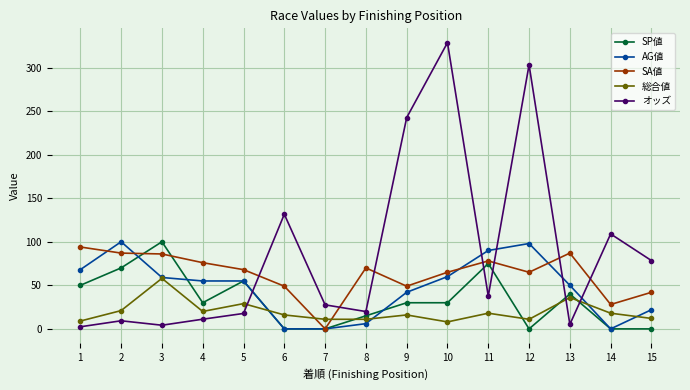

Is this an area chart (filled region under the line)?

No